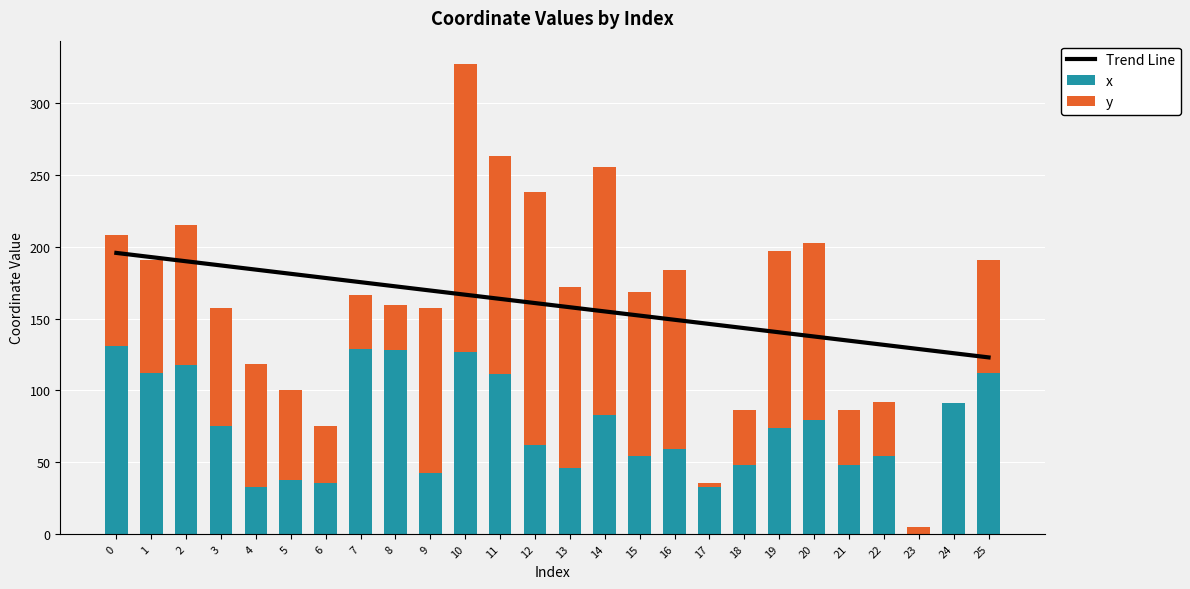

Between 14 and 21, which series saw the biggest shift?

y